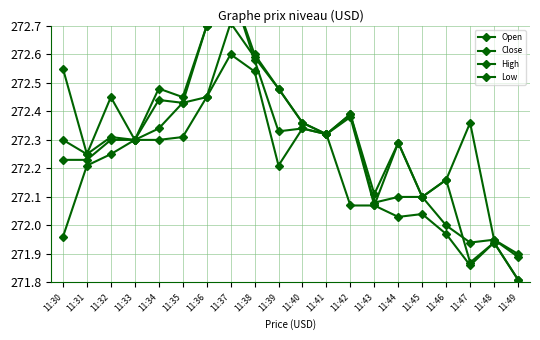

At how many categories does at least one series exceed 272?

18